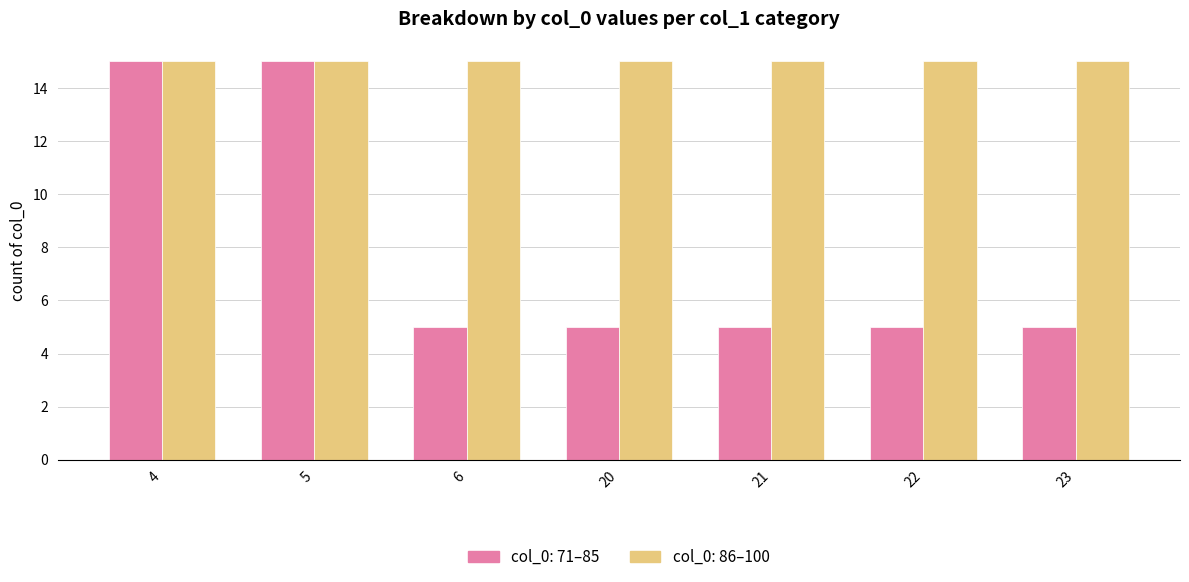

How many distinct data groups are displayed?

2